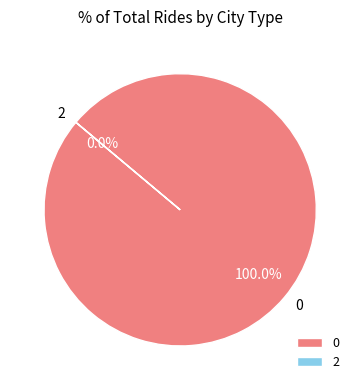

Count the number of slices in the pie.

2